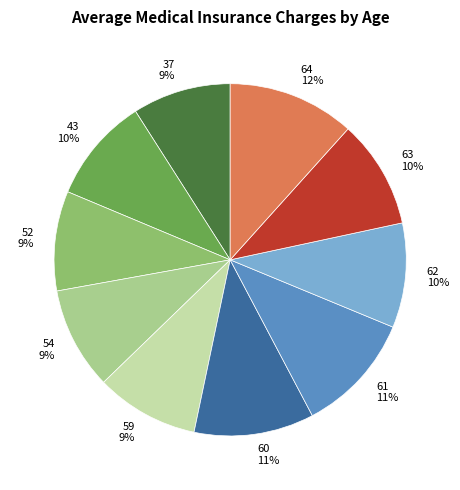

Is the sum of 60 and 43 greater than half?

No